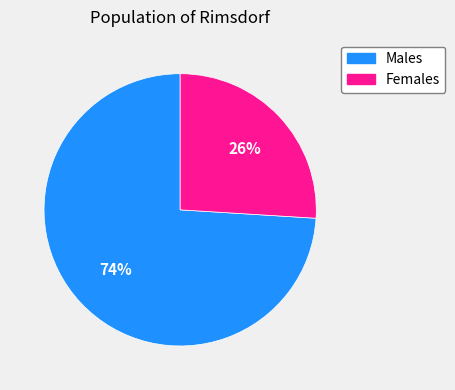

Is there any slice that represents more than half of the pie?

Yes